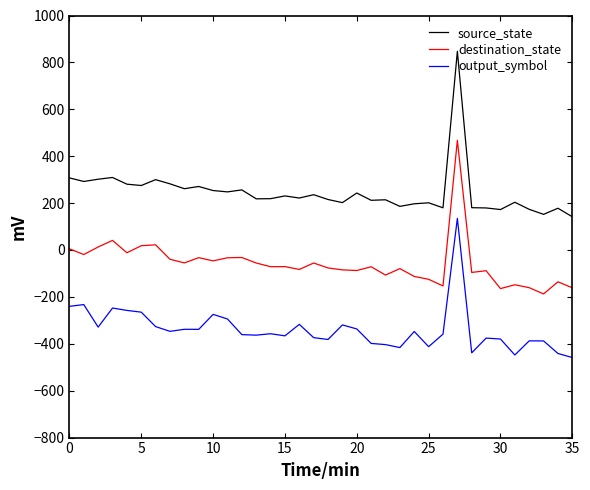

What is the average value of the source_state series?

245.6